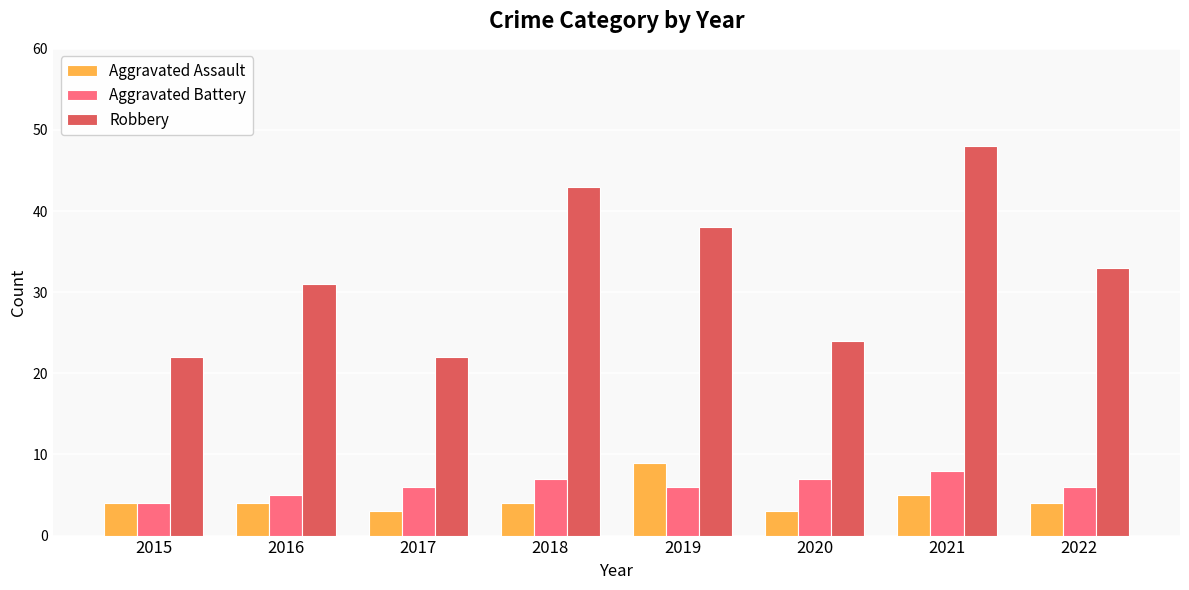

What is the difference between the maximum and minimum values in the Aggravated Assault series?

6